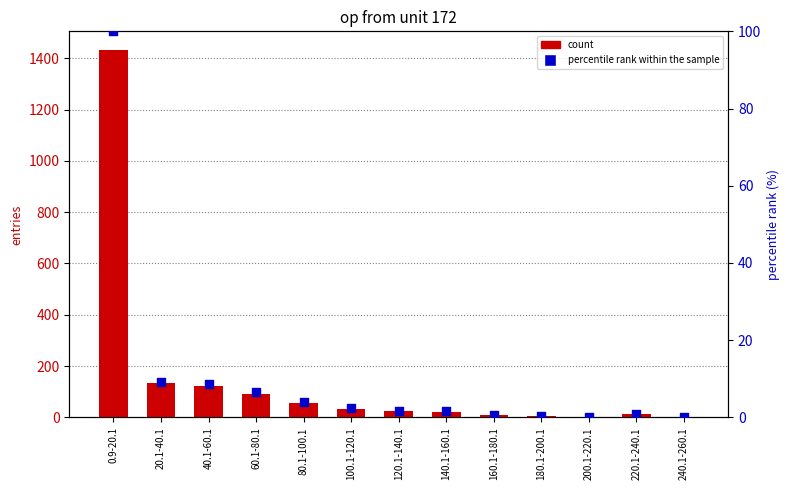

At how many categories does at least one series exceed 321?

1